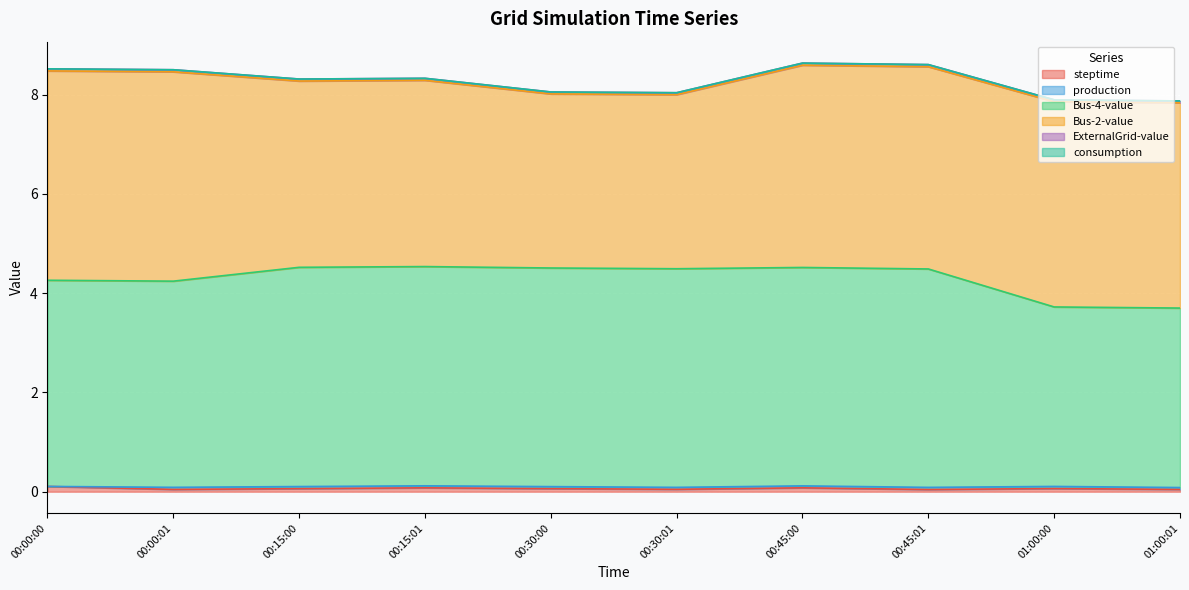

What is the label of the 9th point from the right?

00:00:01